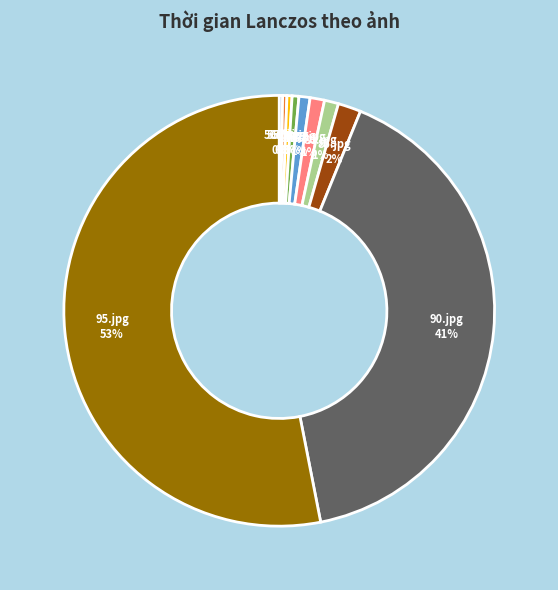

Between 95.jpg and 90.jpg, which is larger?

95.jpg